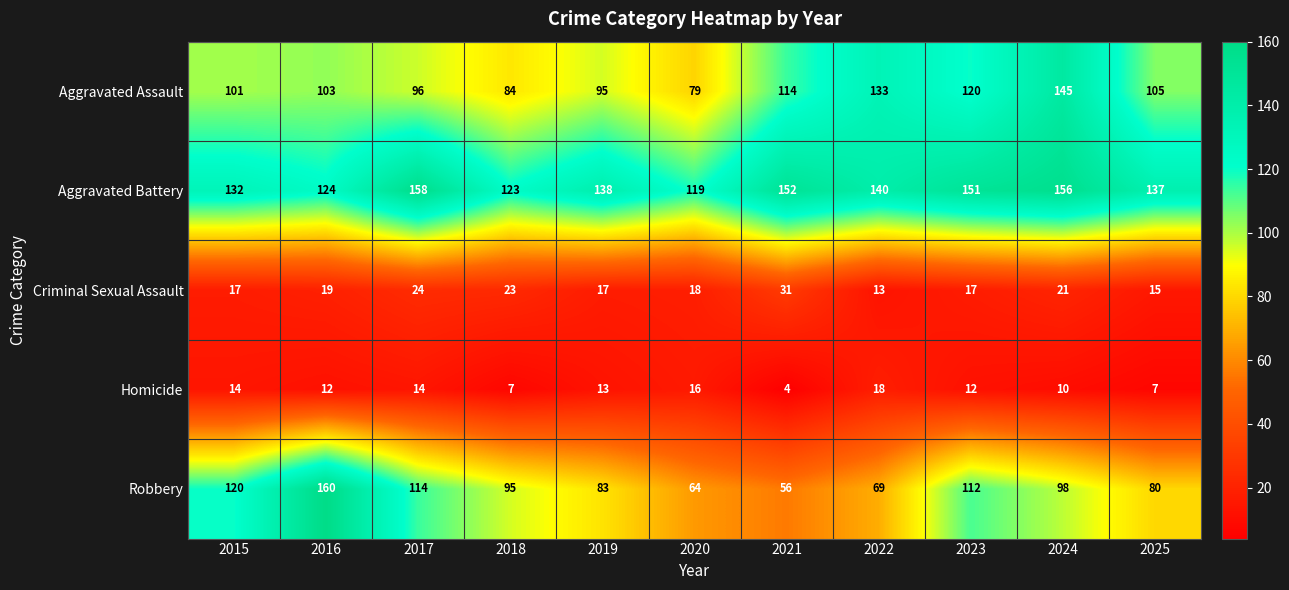

Rank the series by their maximum value, from lowest to highest.

Homicide, Criminal Sexual Assault, Aggravated Assault, Aggravated Battery, Robbery